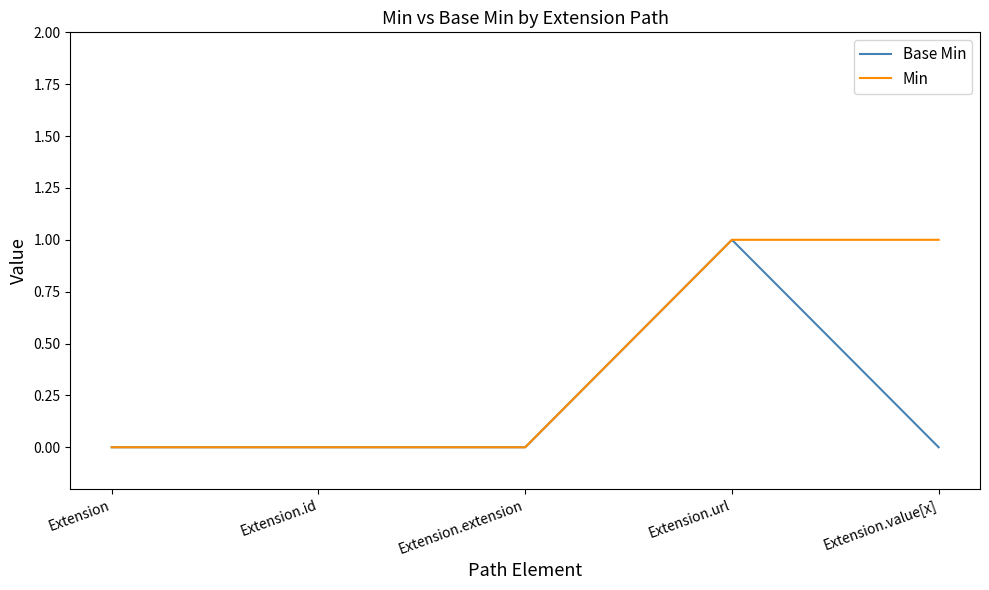

What is the maximum value shown in the chart?

1